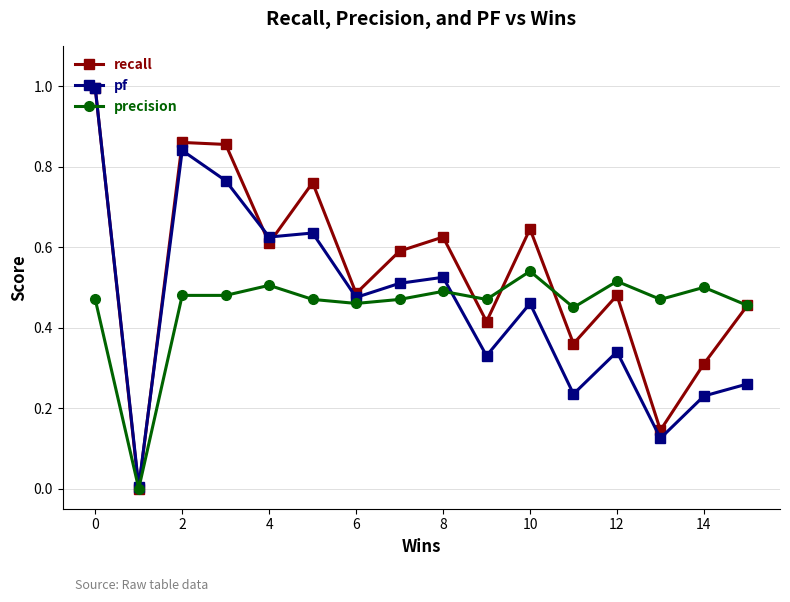

What is the maximum value shown in the chart?

1.0